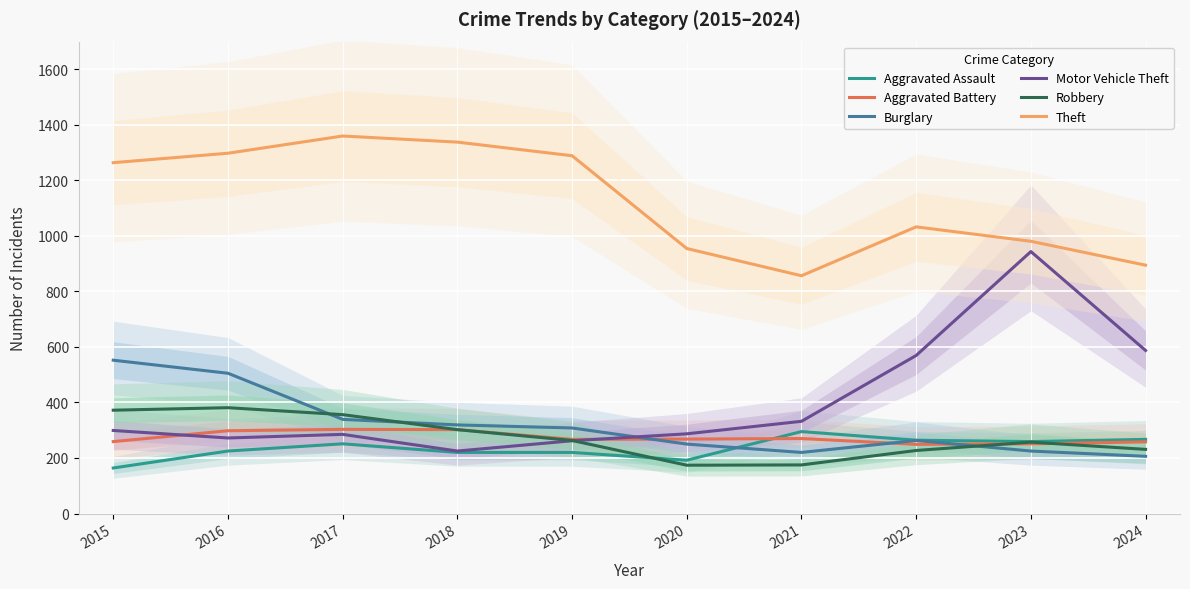

What is the value of the Aggravated Assault point at the 1st from the left?

164